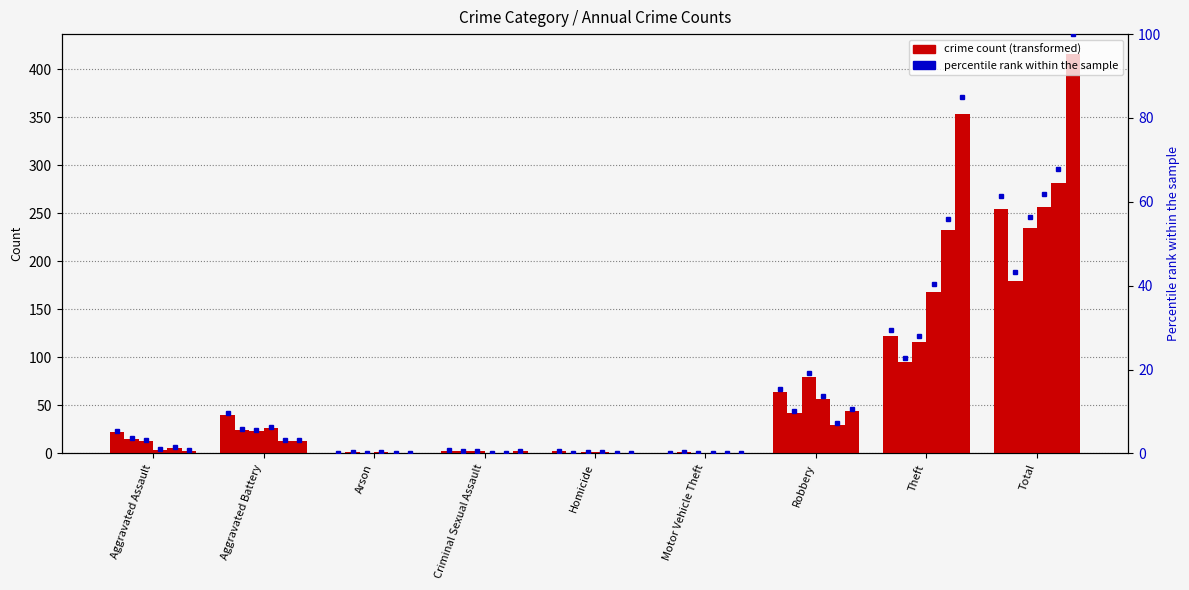

What is the label of the 1st bar from the right?

Total